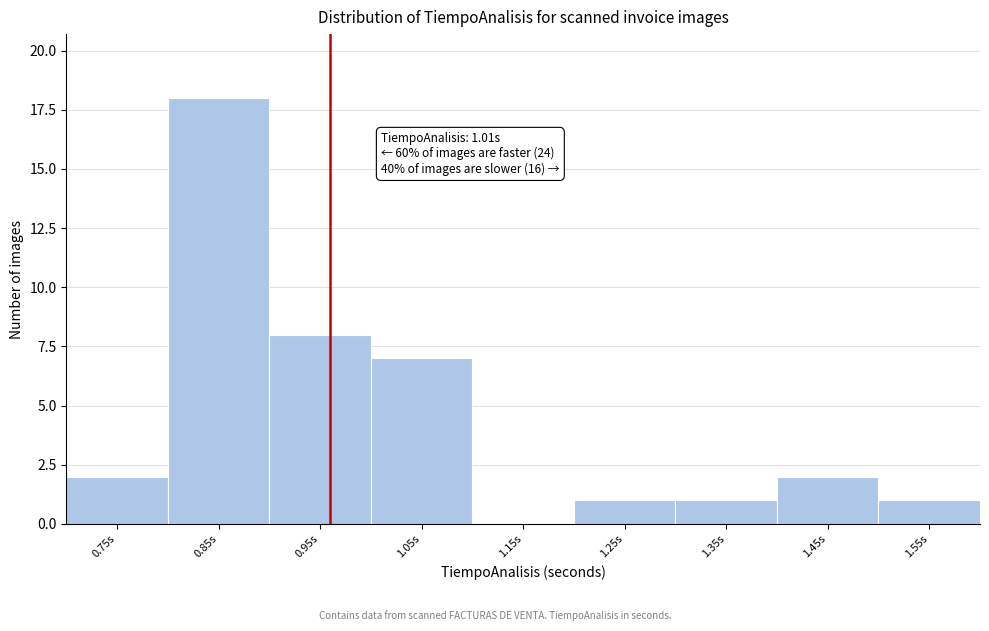

Reading right to left, transcribe all the data shown in this chart.

1.55s=1	1.45s=2	1.35s=1	1.25s=1	1.15s=0	1.05s=7	0.95s=8	0.85s=18	0.75s=2